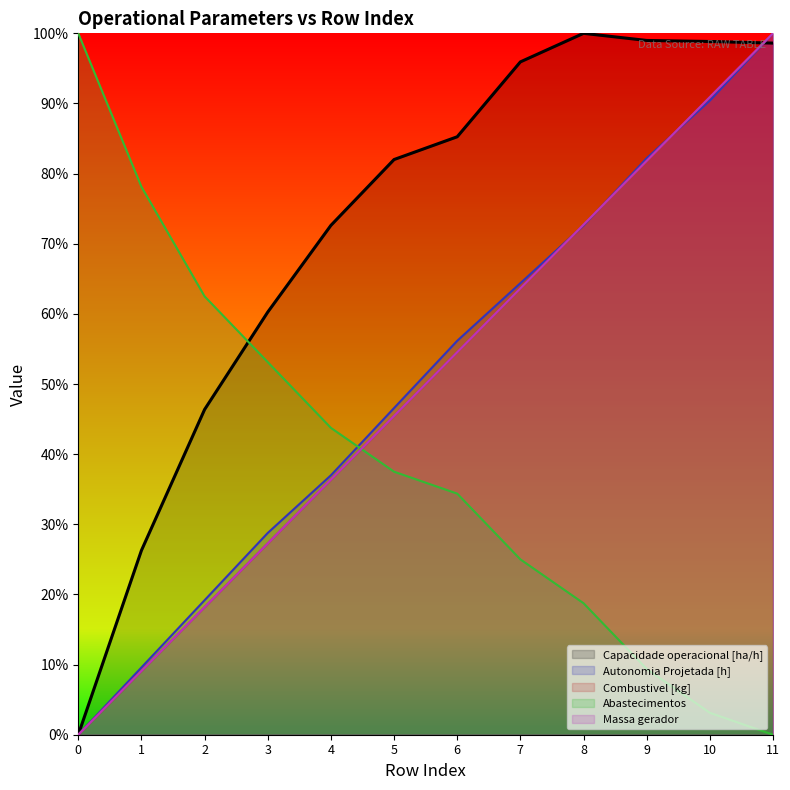

How many intersections are there between Capacidade operacional [ha/h] and Autonomia Projetada [h]?

1